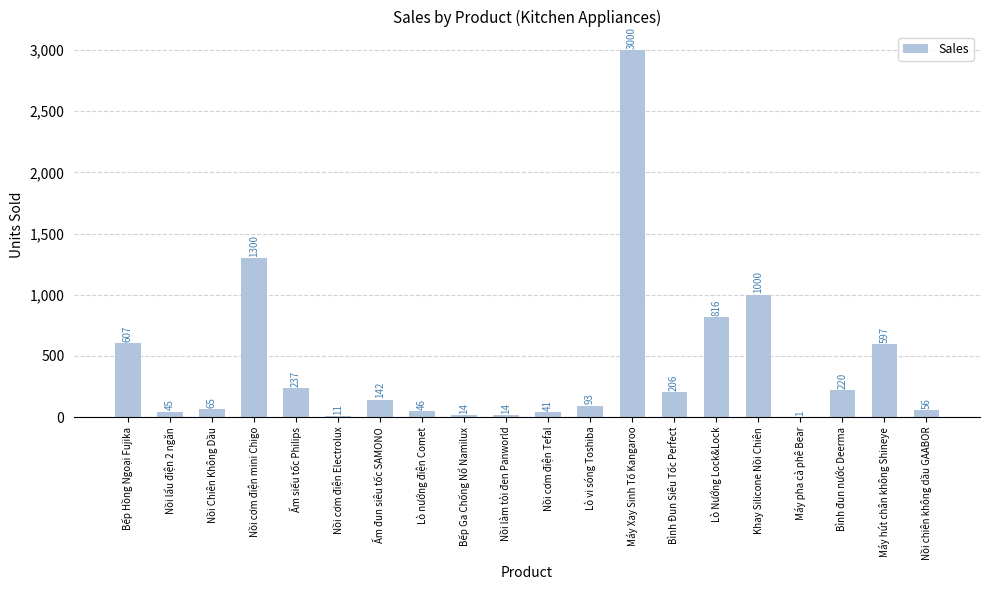

What is the sum of all values?

8511